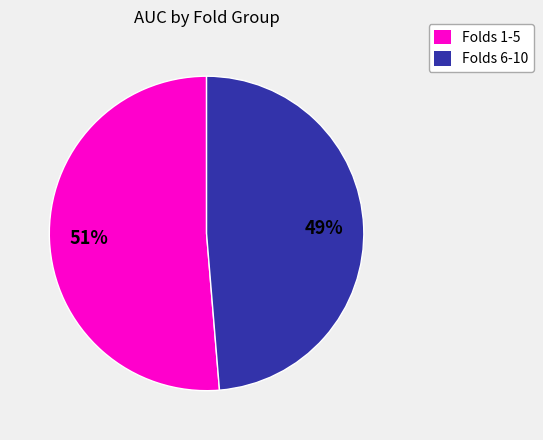

Is there any slice that represents more than half of the pie?

Yes